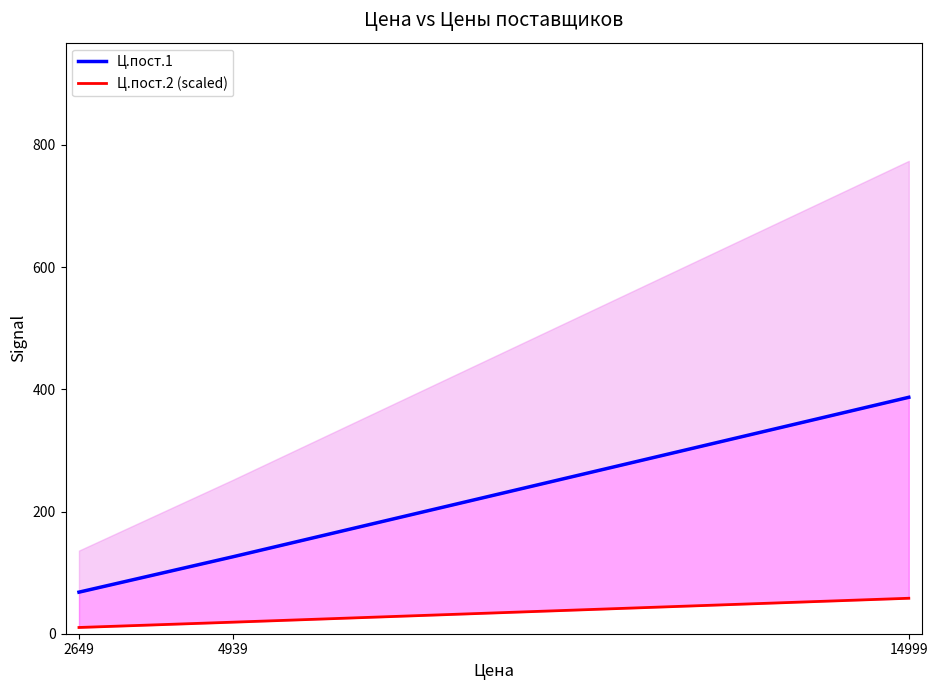

How many data points in Ц.пост.1 are above 125?

2